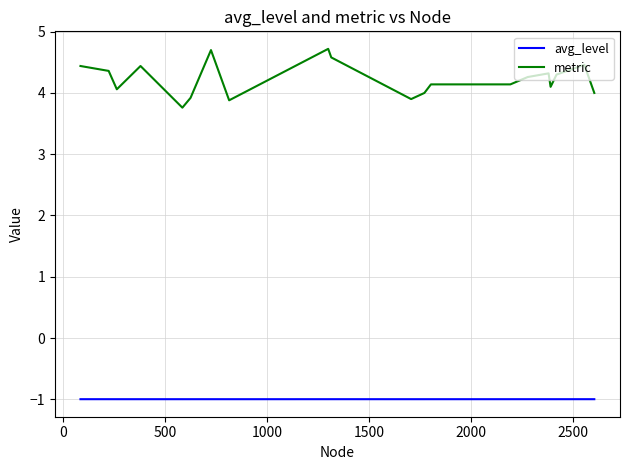

How many lines are shown in the chart?

2